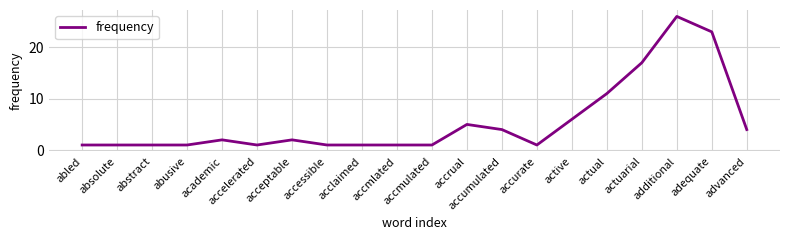

What is the sum of all values?

110